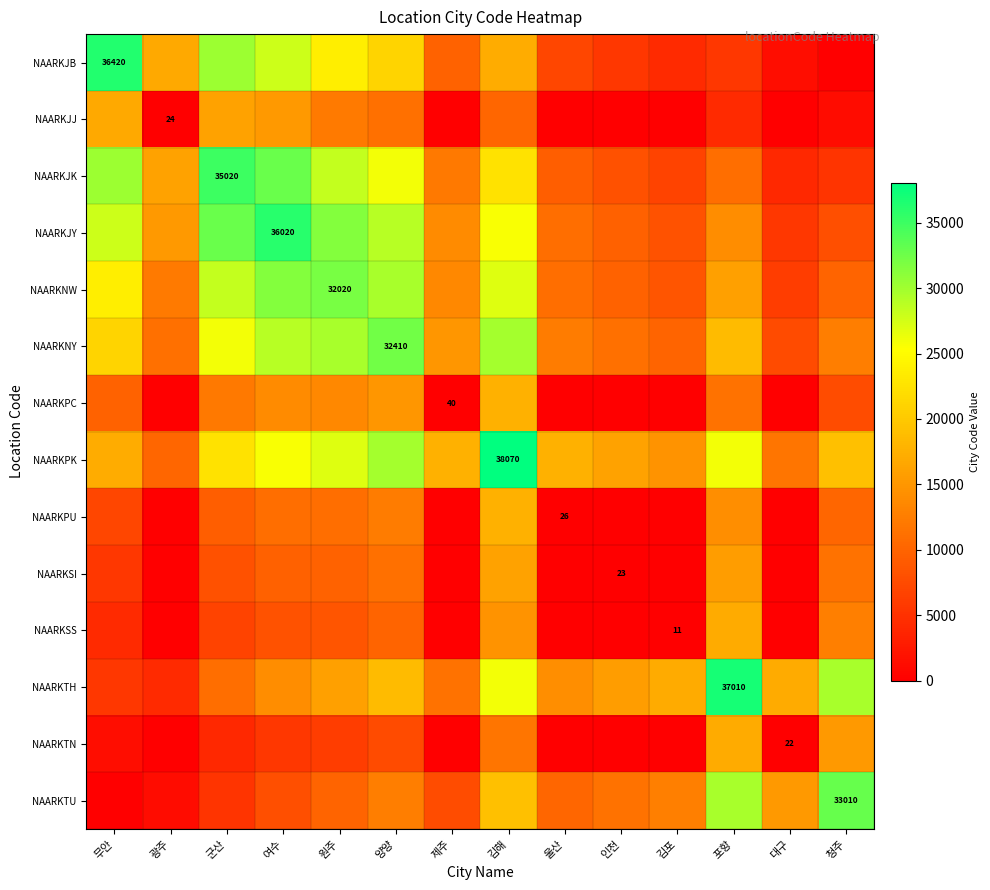

How many data points in NAARKJJ are above 4273?

7